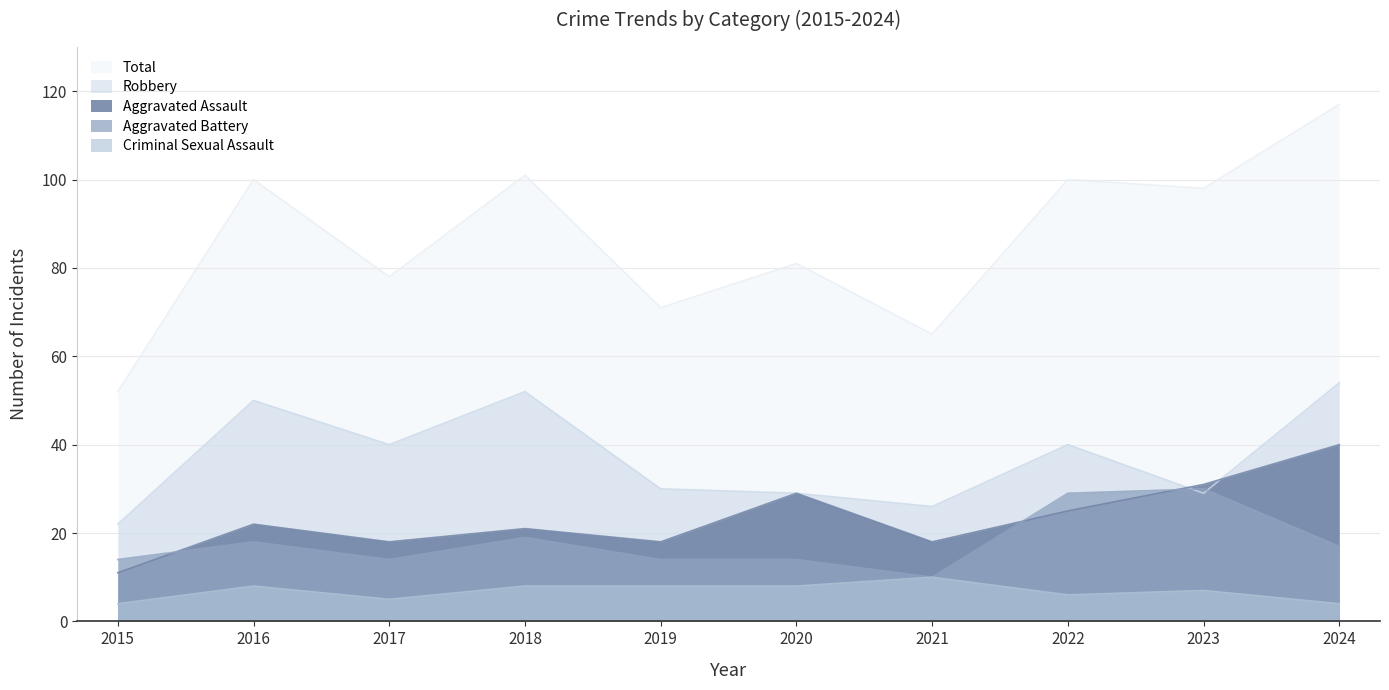

True or false: Criminal Sexual Assault and Aggravated Battery cross at least once.

False